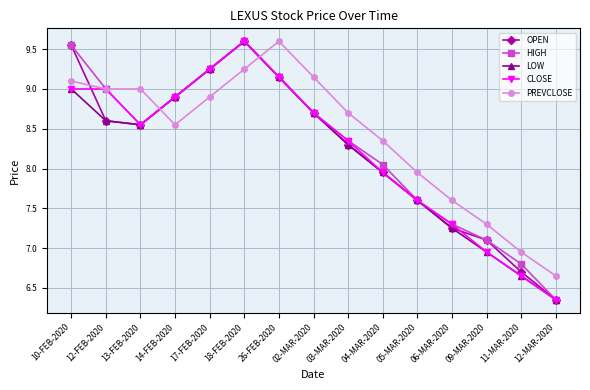

Where is PREVCLOSE nearest to the value 8?

05-MAR-2020